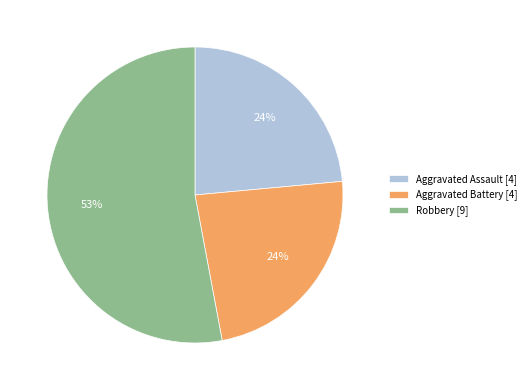

Between Aggravated Assault [4] and Robbery [9], which is larger?

Robbery [9]